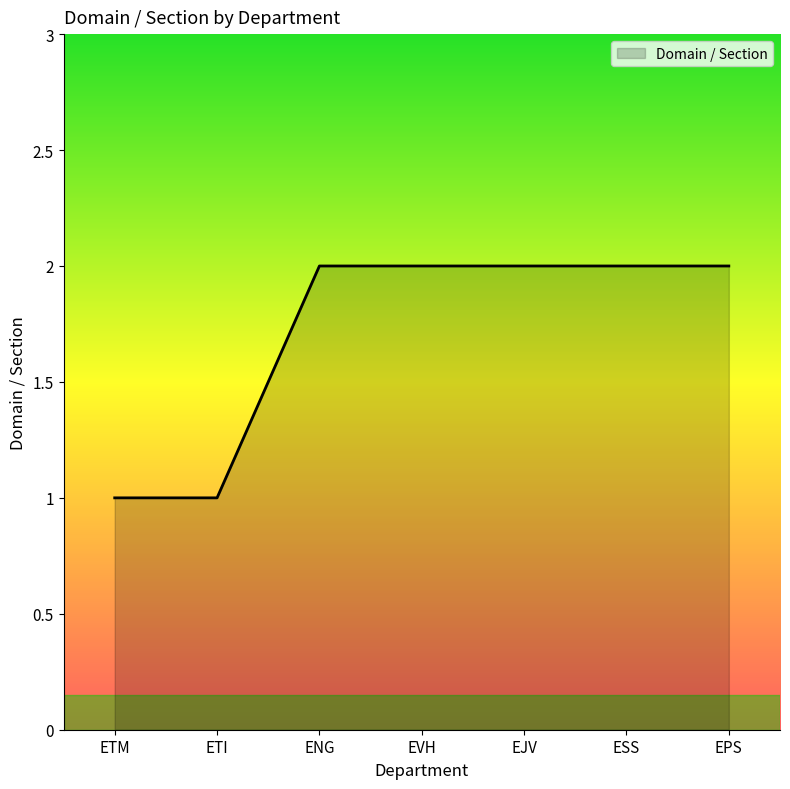

Count the number of categories in the chart.

7